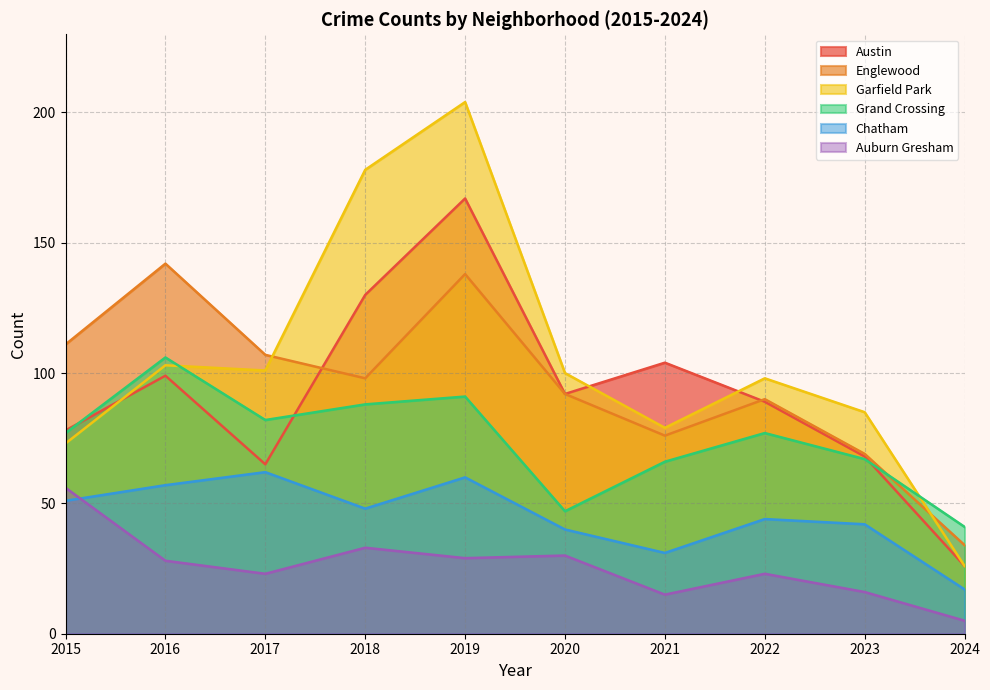

How many lines are shown in the chart?

6